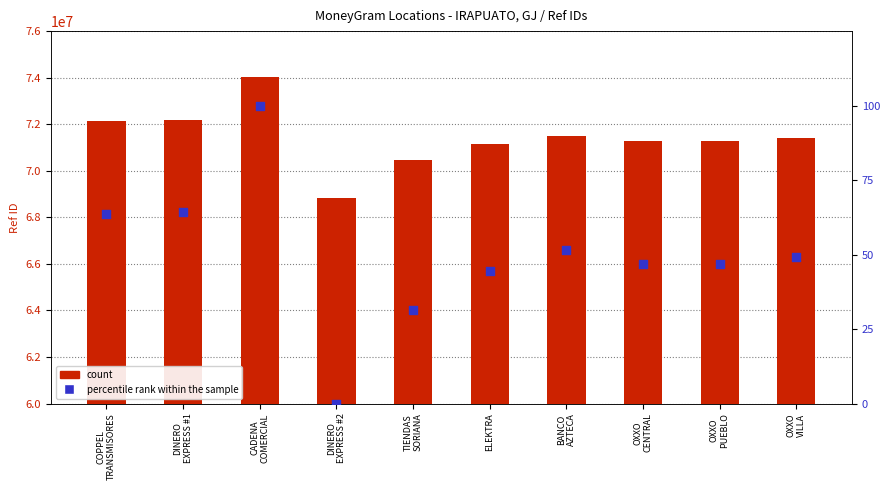

Which series has the largest total across all categories?

count